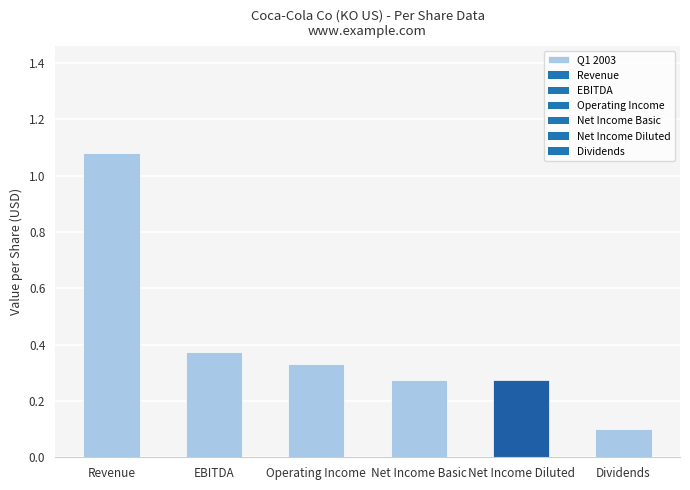

At which category does the chart reach its peak across all series?

Revenue